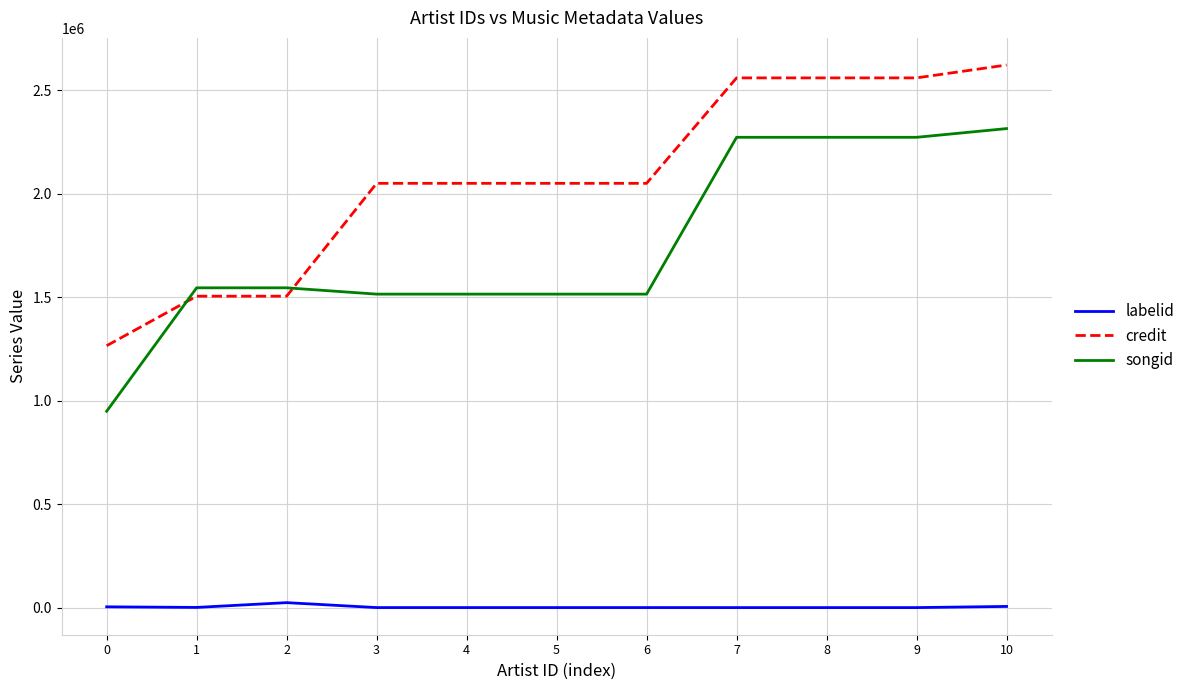

The value of credit at 3 is 2050094. True or false?

True